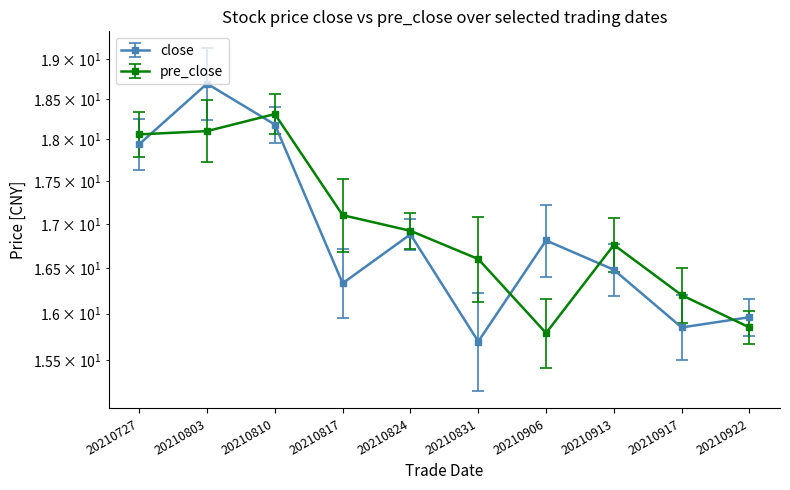

What is the maximum value for close?

18.7